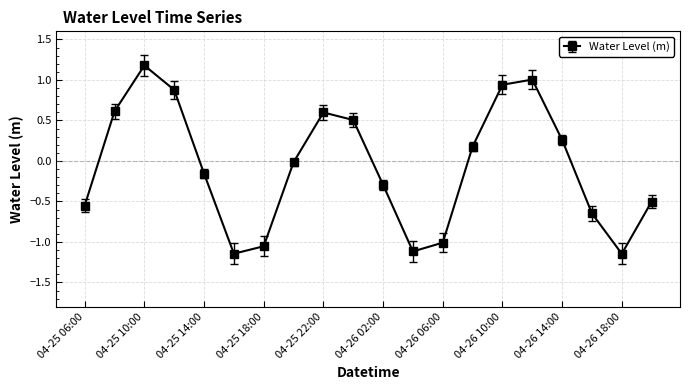

How many values are below zero?

11